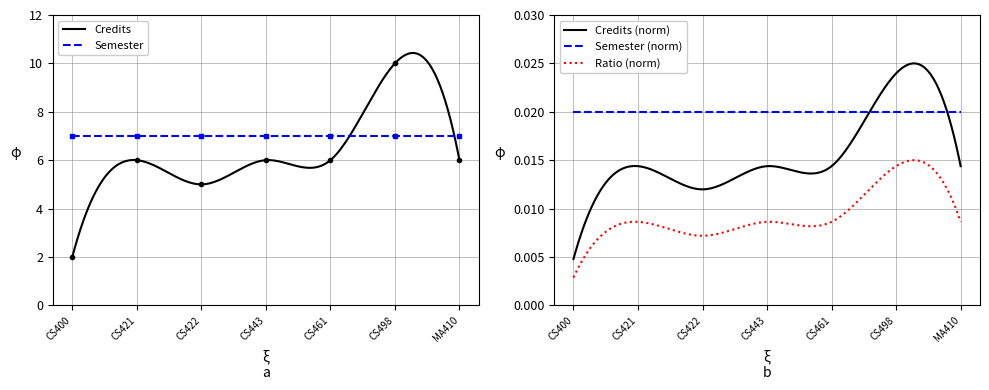

What is the label of the 4th point from the right?

CS443